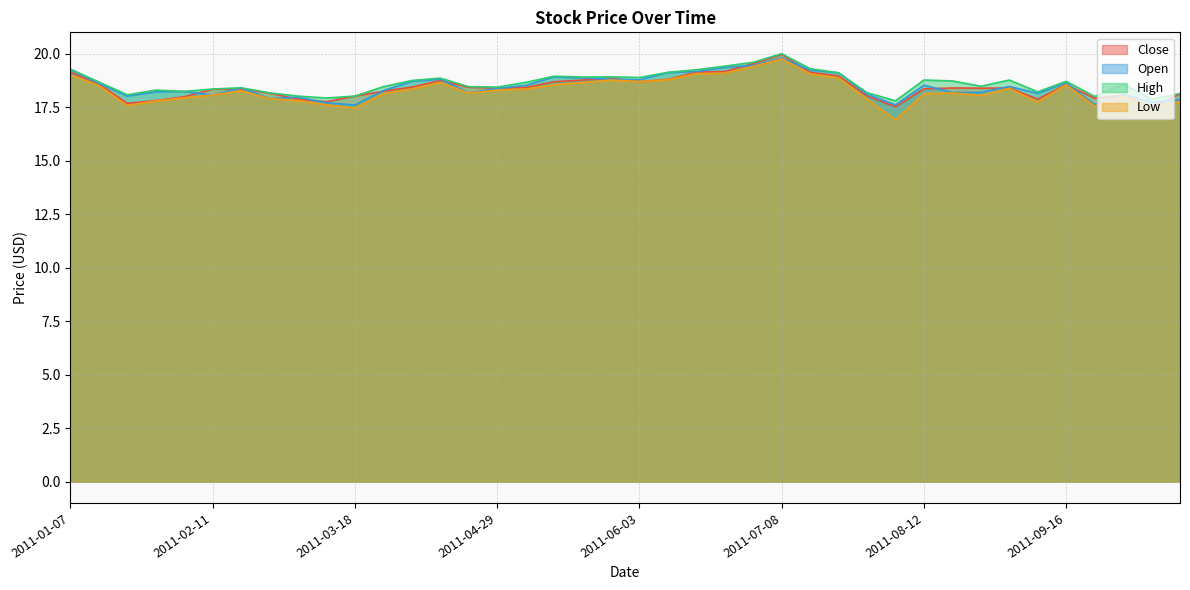

Rank the series by their maximum value, from highest to lowest.

High, Close, Open, Low